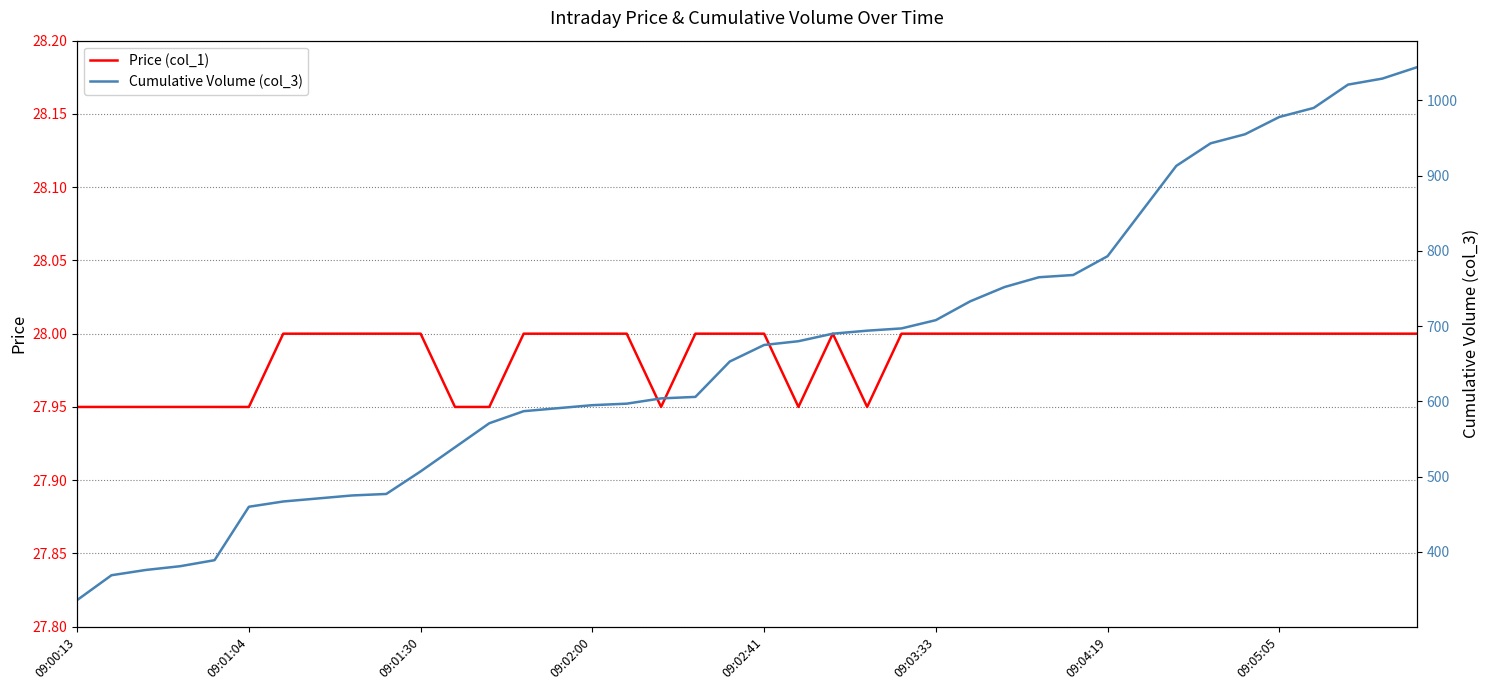

Read the Price (col_1) value at 17.

27.9